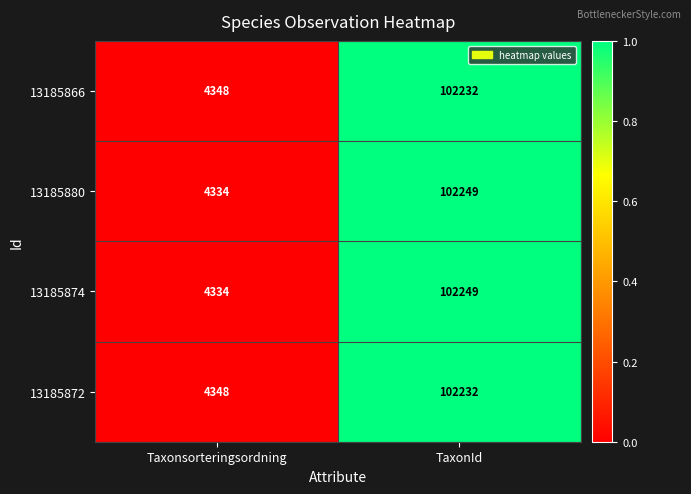

Reading left to right, transcribe all the data shown in this chart.

13185866: 4348	102232
13185880: 4334	102249
13185874: 4334	102249
13185872: 4348	102232